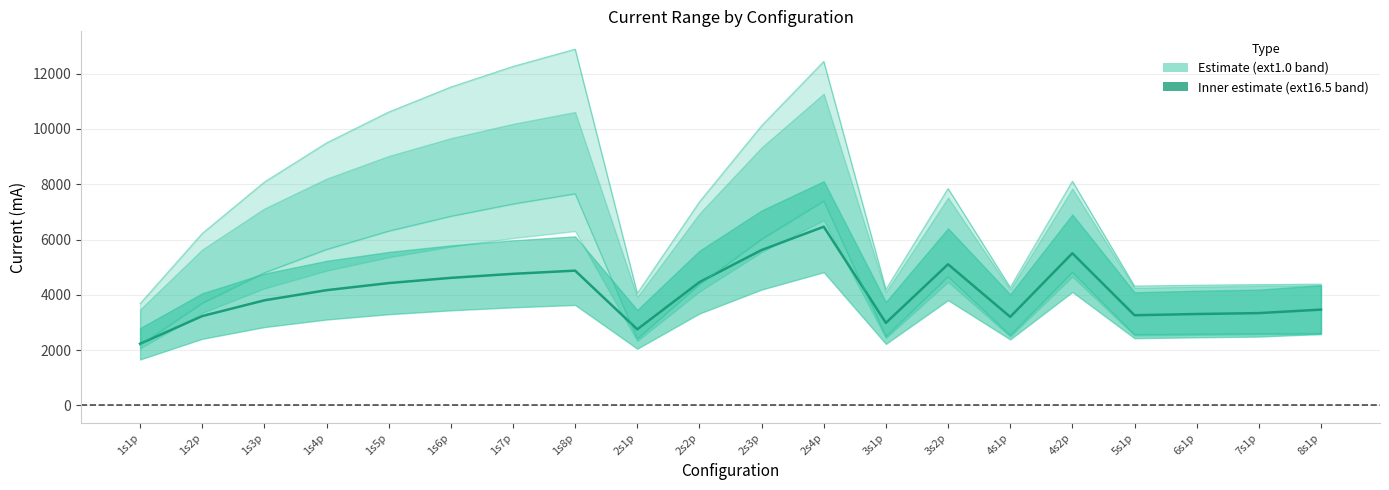

Which category has the highest value in the center_ext16.5 series?

2s4p